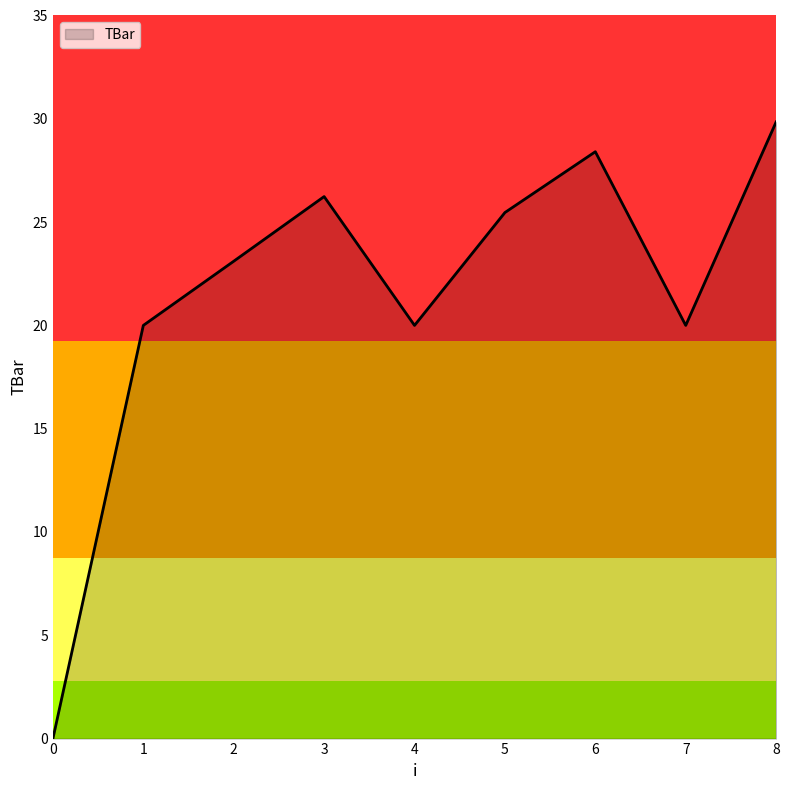

What is the change in value from 5 to 8?

+4.4